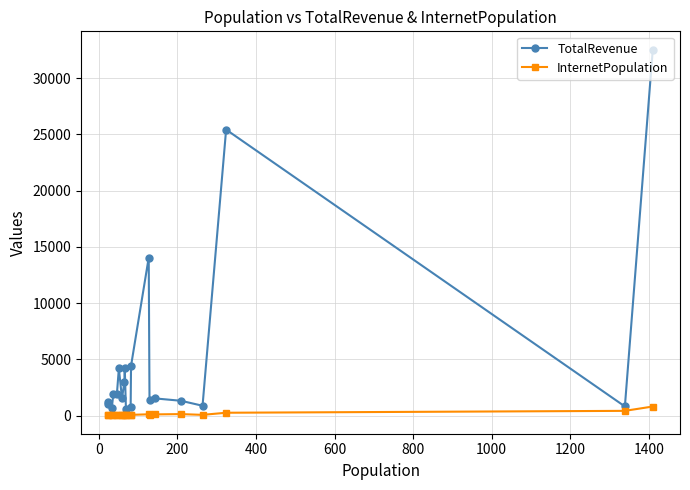

What is the label of the 17th point from the right?

400